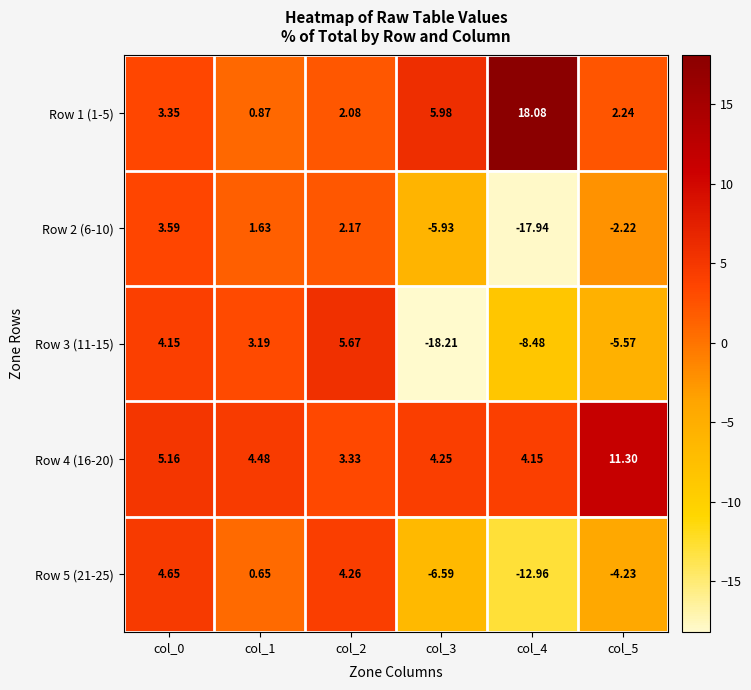

How many categories are shown in the chart?

6